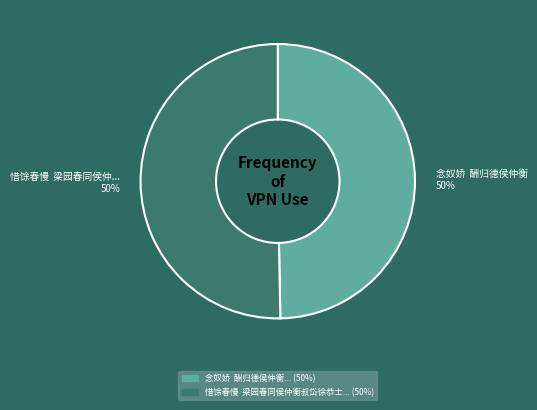

To the nearest percent, what is the average slice percentage?

50%